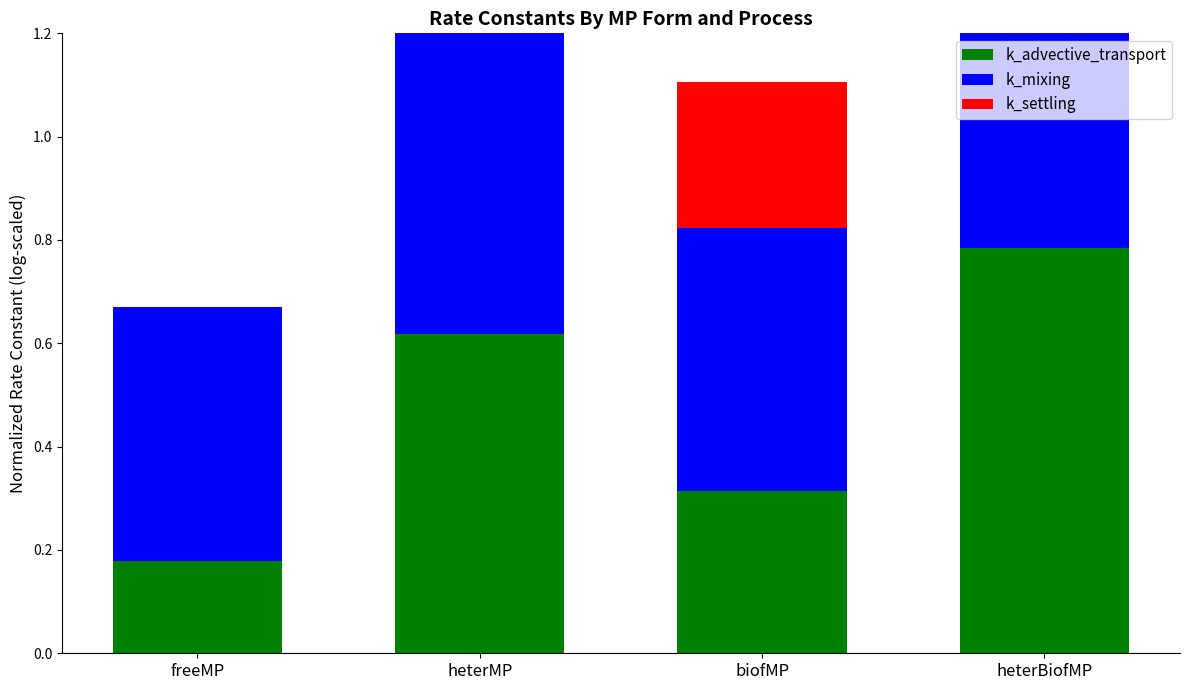

The value of k_mixing at freeMP is 0.8. True or false?

False